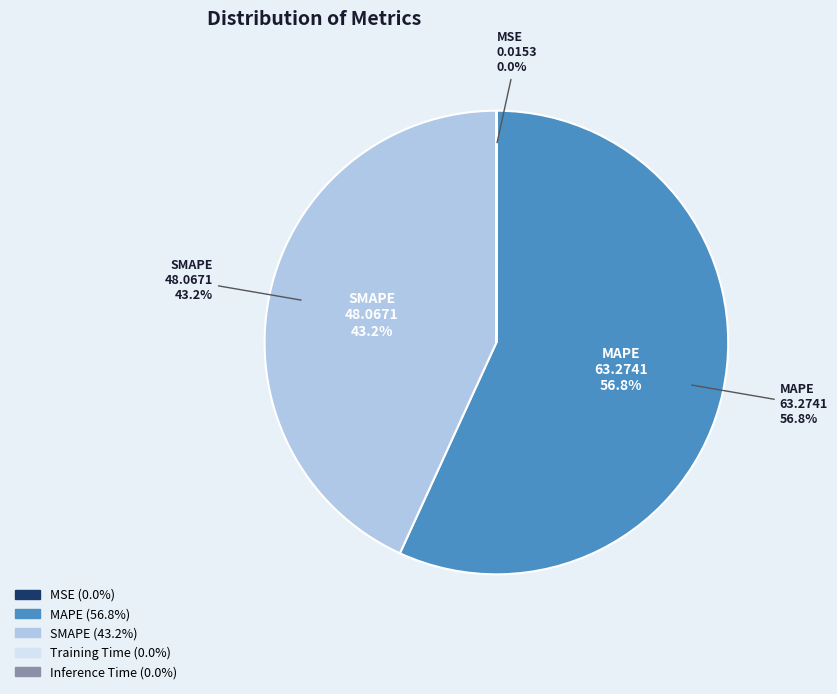

True or false: SMAPE accounts for 53% of the total.

False